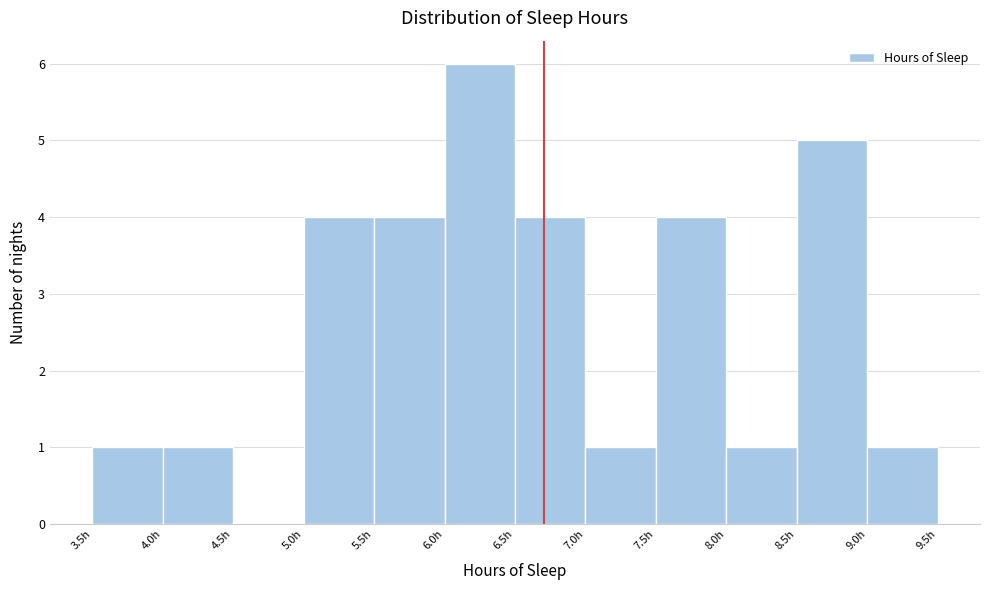

Reading left to right, transcribe this chart: for each bar, give the range it covers on the x-axis and its height. The values are not printed on the chart, so give them approximately, as read against the axis.

3.5 to 4.0: 1
4.0 to 4.5: 1
4.5 to 5.0: 0
5.0 to 5.5: 4
5.5 to 6.0: 4
6.0 to 6.5: 6
6.5 to 7.0: 4
7.0 to 7.5: 1
7.5 to 8.0: 4
8.0 to 8.5: 1
8.5 to 9.0: 5
9.0 to 9.5: 1